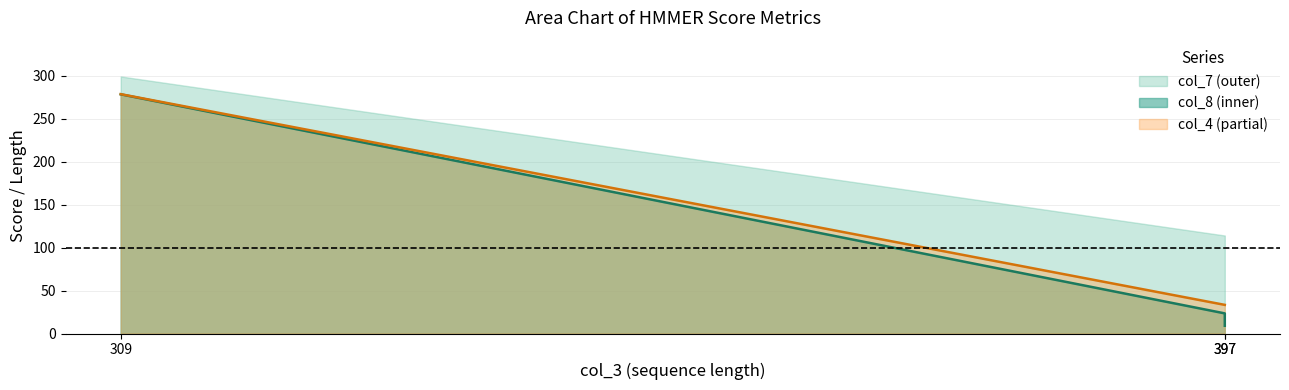

What is the average value of the col_8 series?

115.0